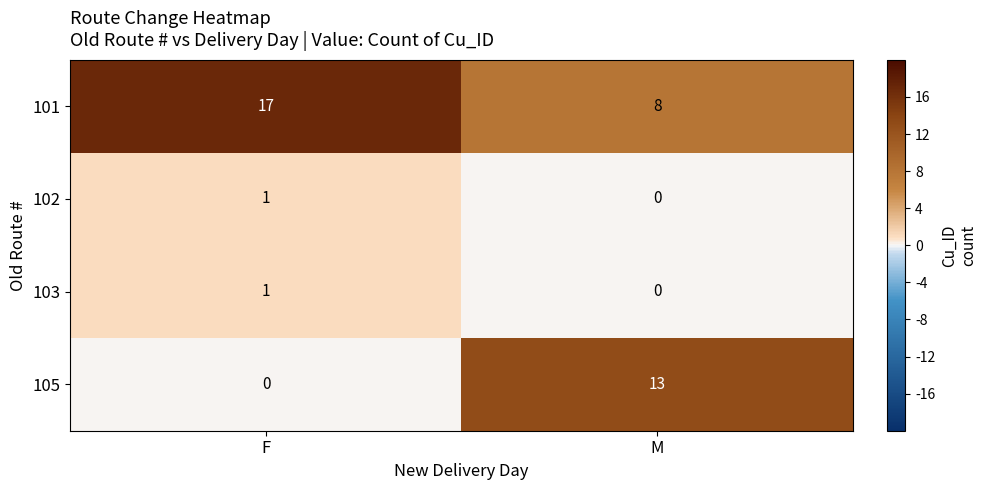

At which label is 101 closest to 12?

M